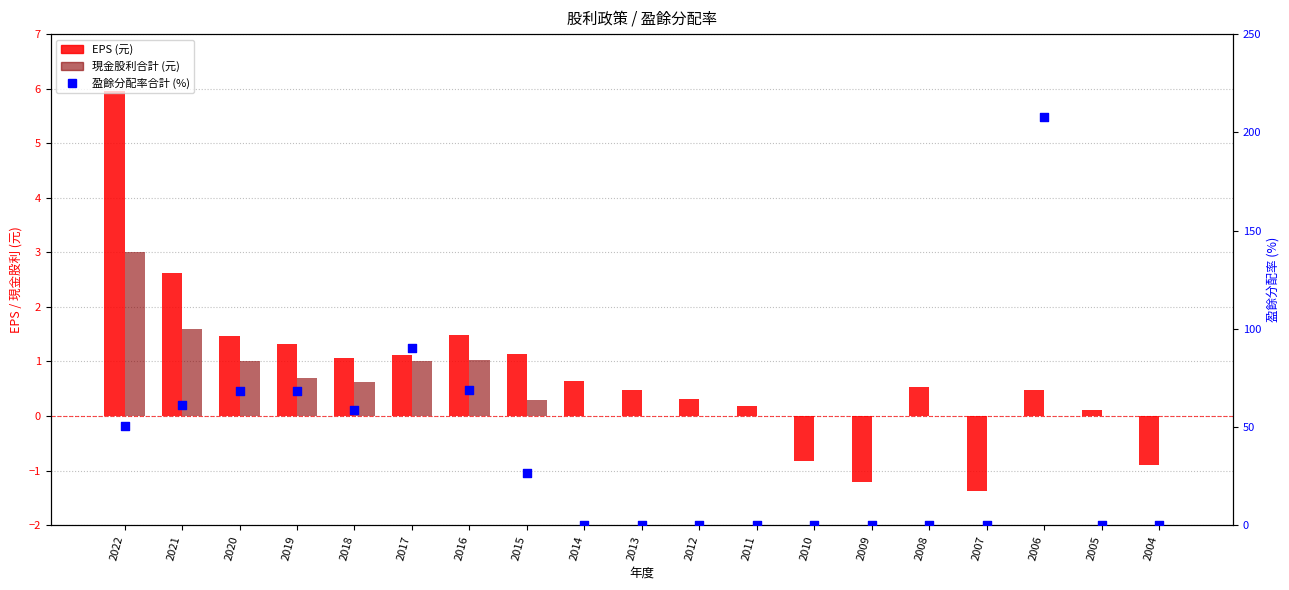

Which series reaches the minimum Y coordinate?

EPS (元)